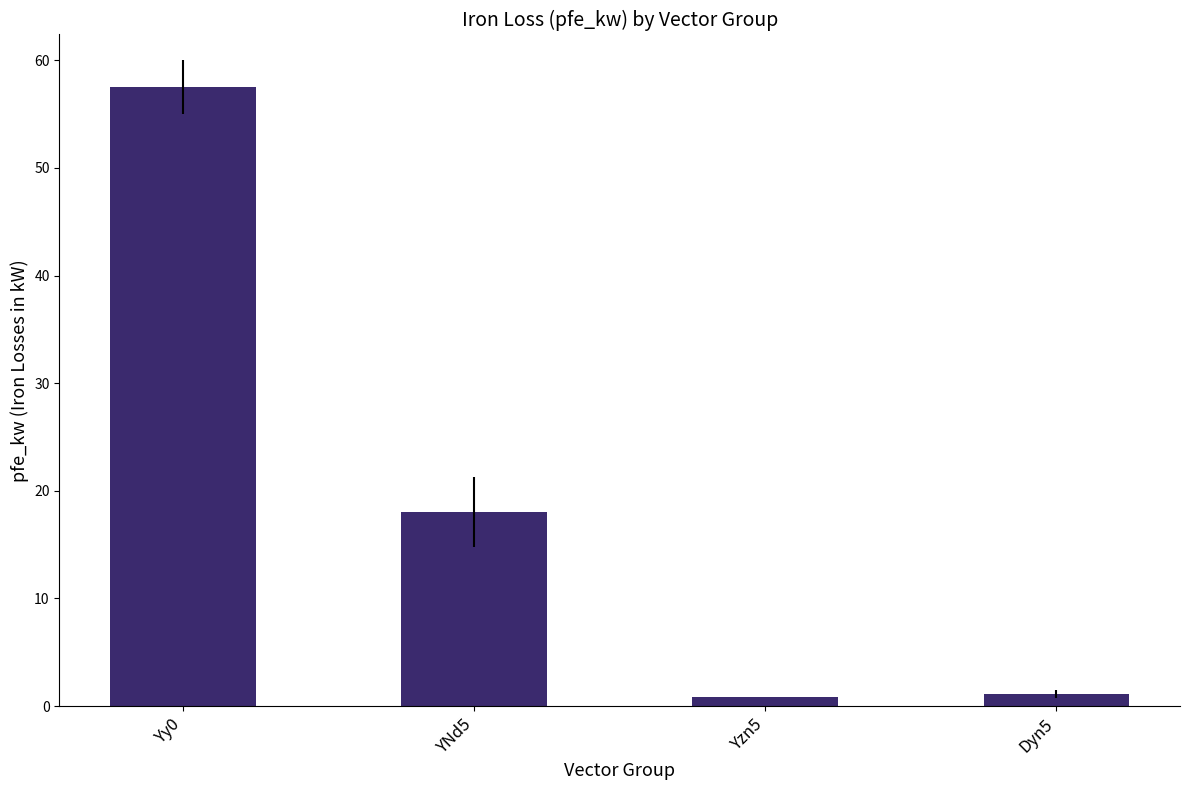

How many bars are there in total?

4